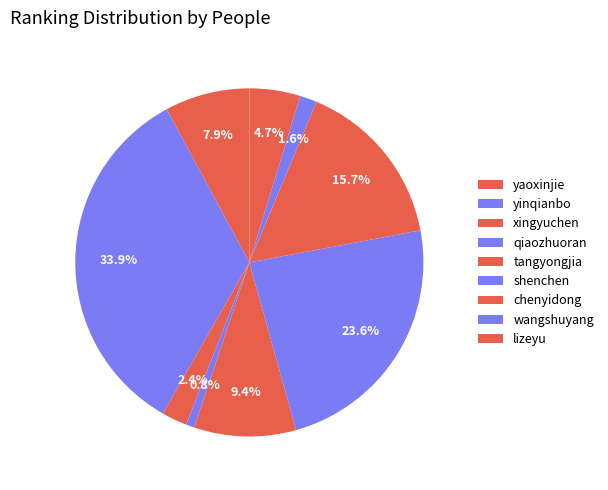

Combined, do lizeyu and xingyuchen account for over 50%?

No